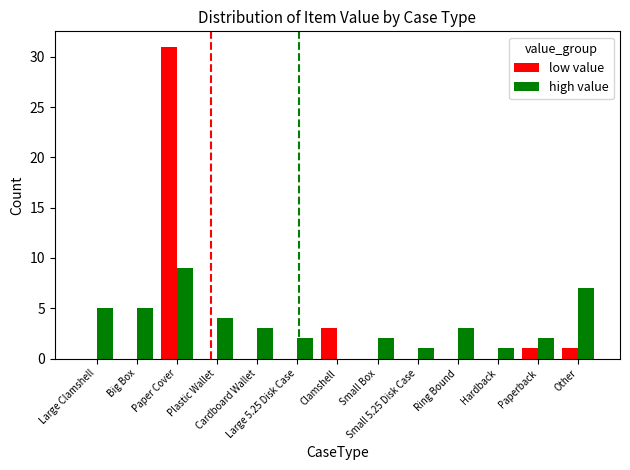

What is the average value of the low value series?

3